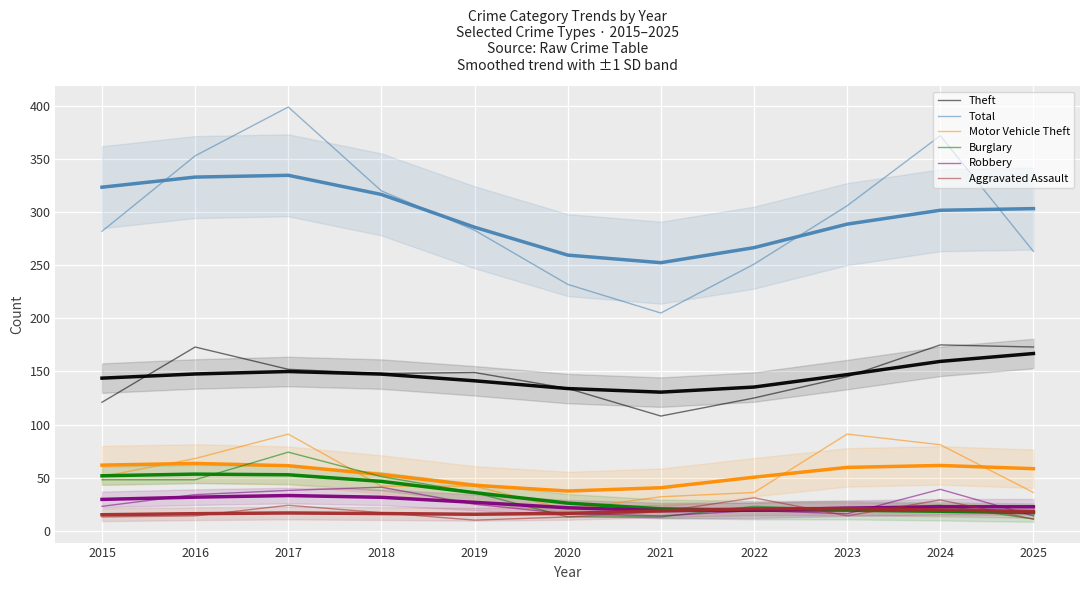

How many interior local peaks does the Aggravated Assault series have?

3